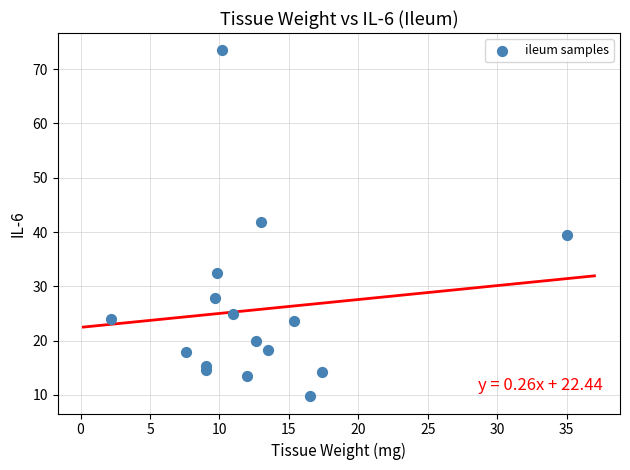

What Y value in the scatter plot is closest to 41?

41.9